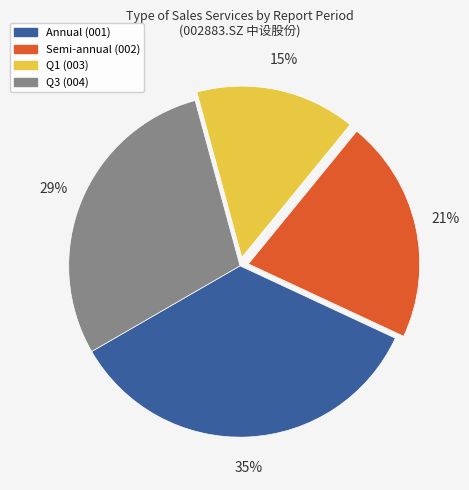

Is there any slice that represents more than half of the pie?

No